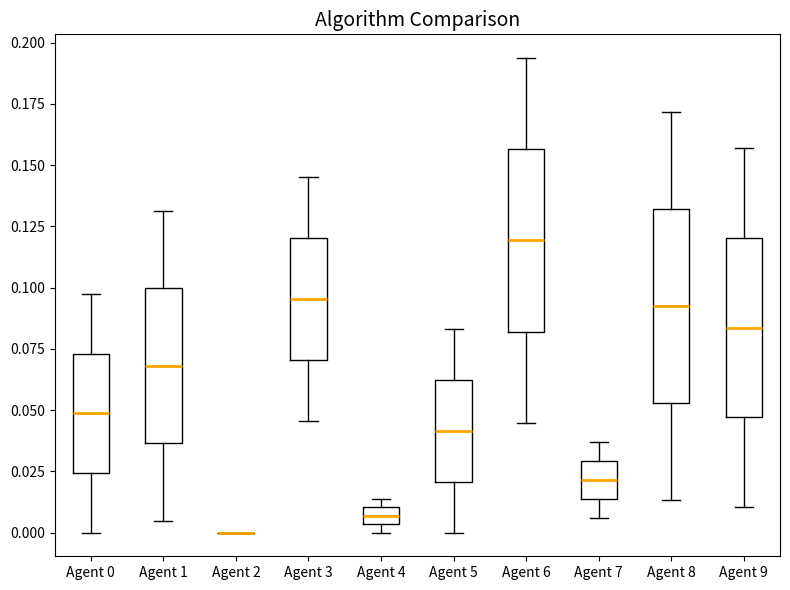

Where is the lower edge of the box for Agent 4 on the y-axis? The values are not printed on the chart, so give them approximately, as read against the axis.

0.005